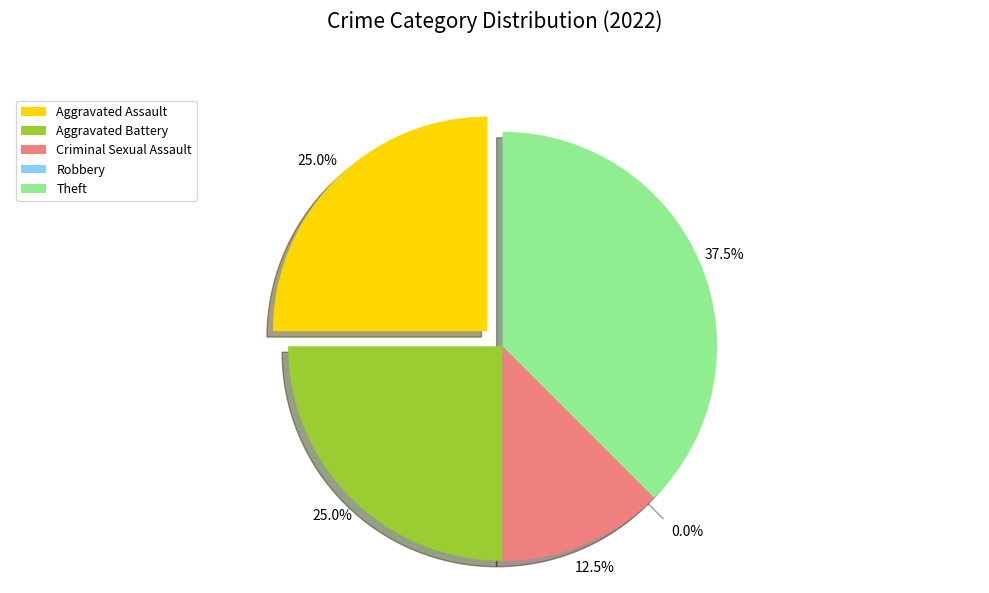

Combined, what portion of the pie is Aggravated Battery and Robbery?

25.0%